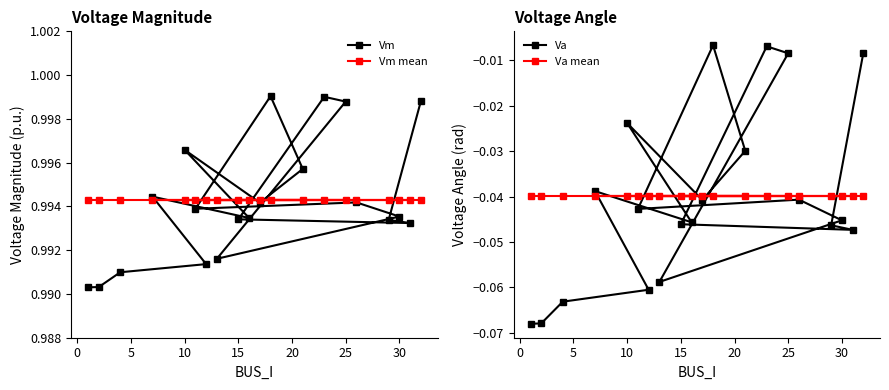

At how many categories does at least one series exceed 0?

20